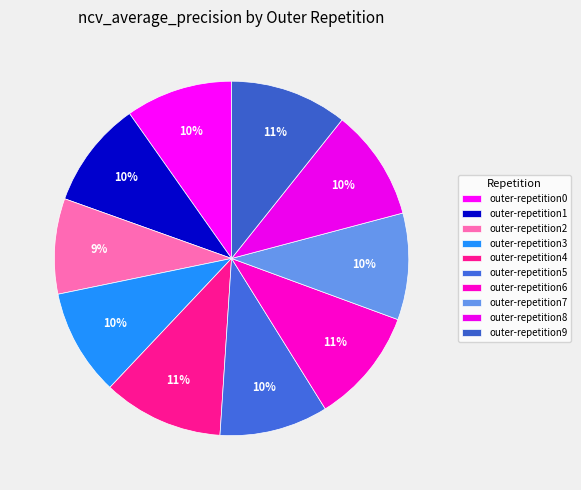

To the nearest percent, what portion does outer-repetition9 represent?

11%